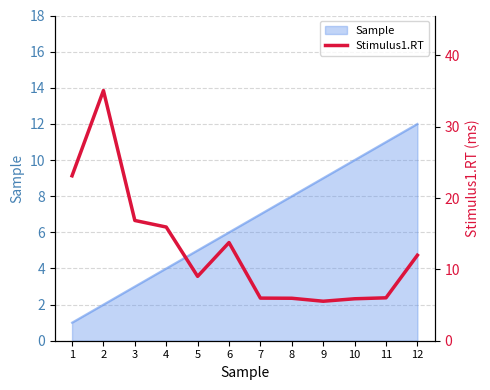

Reading left to right, transcribe all the data shown in this chart.

1=23.1	2=35.1	3=16.9	4=15.9	5=9.0	6=13.8	7=6.0	8=6.0	9=5.5	10=5.9	11=6.0	12=12.0